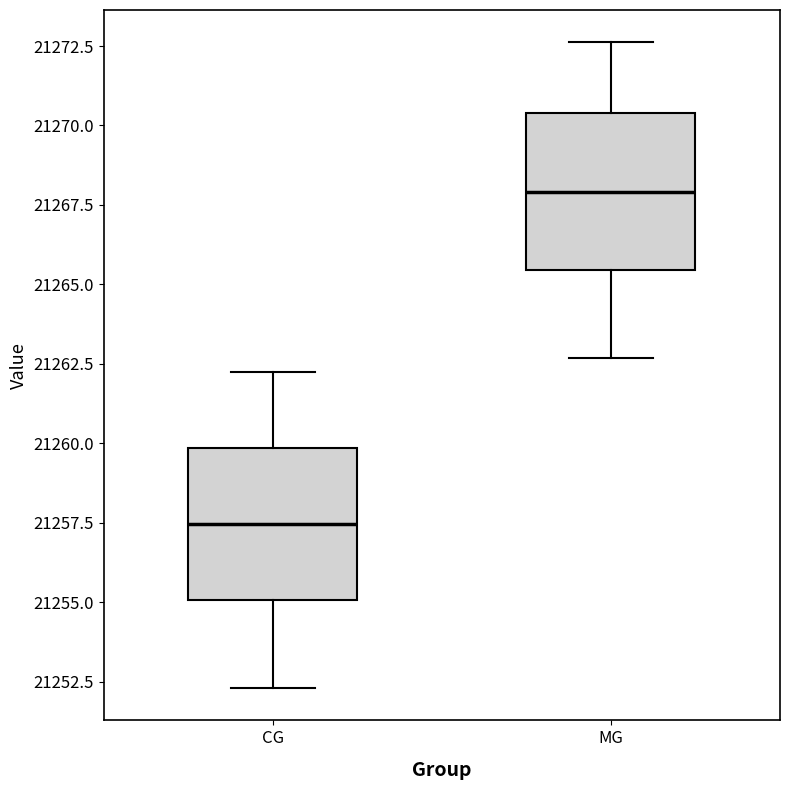

Which box's median line is the lowest?

CG